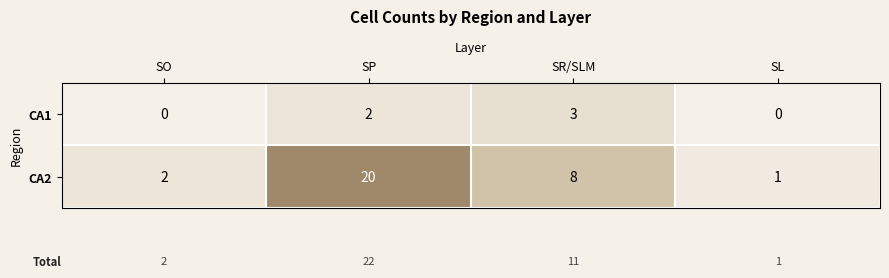

How many CA1 values are between 0 and 3?

4